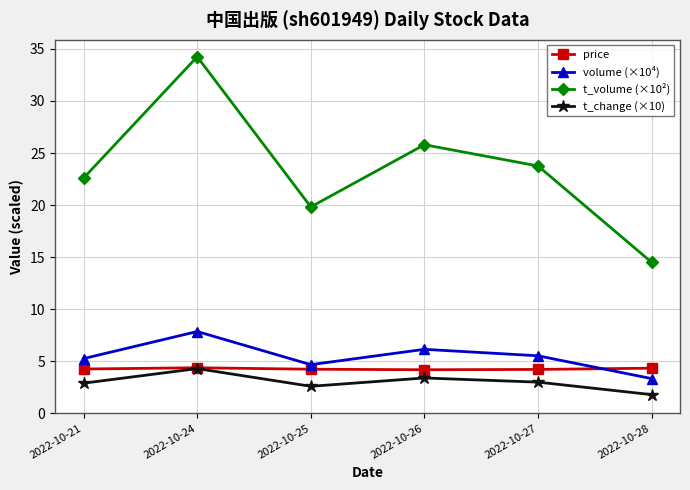

How many categories are shown in the chart?

6